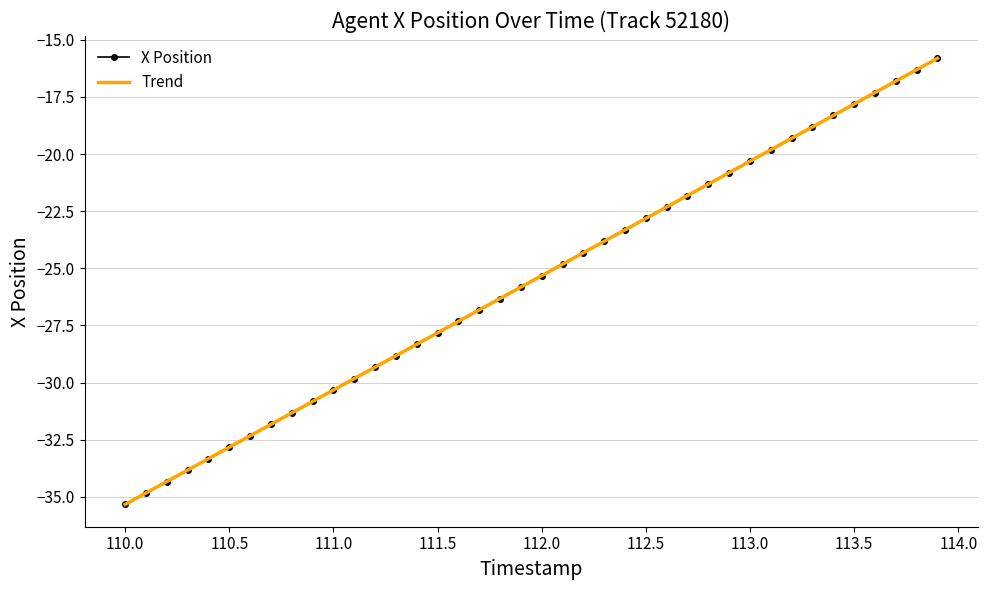

What is the minimum value shown in the chart?

-35.3